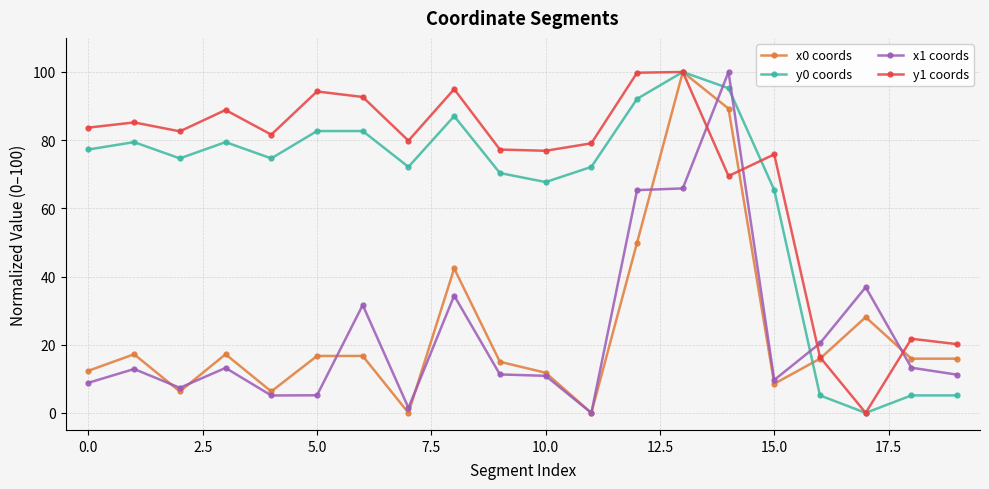

What is the maximum value shown in the chart?

100.0